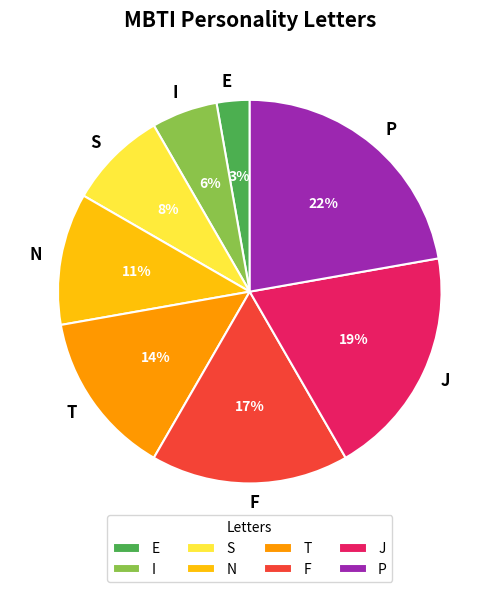

Does T account for over 50% of the chart?

No